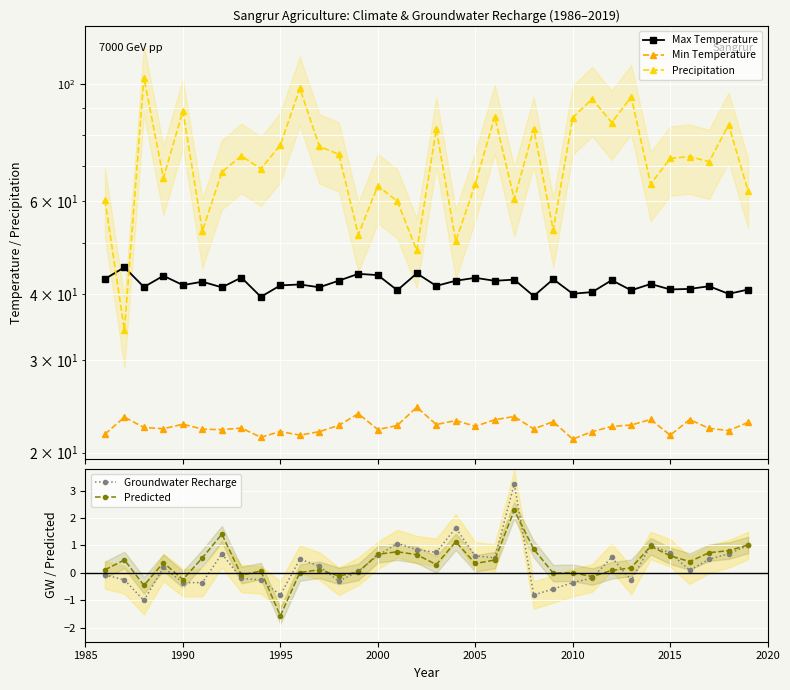

Reading left to right, extract all data points from this chart.

Max Temperature: 42.7	44.9	41.2	43.3	41.6	42.2	41.1	42.9	39.5	41.5	41.7	41.2	42.4	43.6	43.4	40.6	43.7	41.4	42.4	42.9	42.3	42.6	39.6	42.6	40.0	40.3	42.4	40.6	41.8	40.8	40.9	41.3	40.0	40.8
Min Temperature: 21.7	23.4	22.3	22.2	22.7	22.2	22.1	22.3	21.4	21.9	21.6	21.9	22.5	23.7	22.1	22.5	24.4	22.6	23.0	22.4	23.1	23.4	22.2	22.9	21.2	21.9	22.4	22.6	23.1	21.6	23.1	22.2	22.0	22.8
Precipitation: 60.2	34.1	102.7	66.3	88.8	52.6	68.0	73.0	69.0	76.6	98.0	76.1	73.5	51.8	64.1	59.9	48.3	82.1	50.3	64.6	86.6	60.4	82.1	52.8	86.3	93.6	84.4	94.4	64.6	72.2	72.8	71.2	83.6	62.6
Groundwater Recharge: -0.1	-0.2	-1.0	0.2	-0.3	-0.3	0.7	-0.2	-0.2	-0.8	0.5	0.2	-0.3	0.1	0.6	1.1	0.8	0.8	1.6	0.6	0.6	3.2	-0.8	-0.6	-0.3	-0.2	0.6	-0.3	1.0	0.7	0.1	0.5	0.7	1.0
Predicted: 0.1	0.5	-0.5	0.4	-0.2	0.6	1.4	-0.1	0.1	-1.6	0.0	0.1	-0.1	0.0	0.7	0.8	0.7	0.3	1.1	0.3	0.5	2.3	0.9	-0.0	0.0	-0.1	0.1	0.2	1.0	0.6	0.4	0.7	0.8	1.0